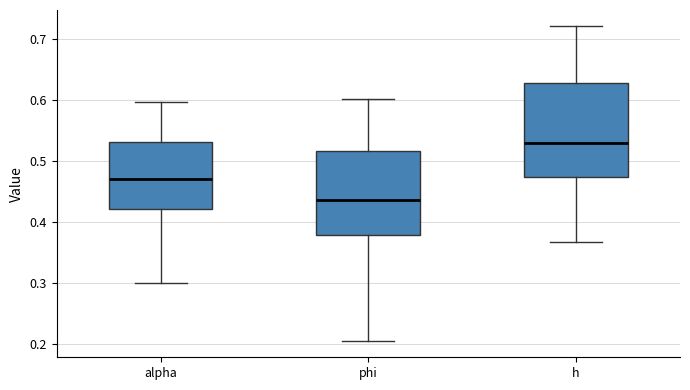

Where does the median line of the box for phi sit on the y-axis? The values are not printed on the chart, so give them approximately, as read against the axis.

0.44